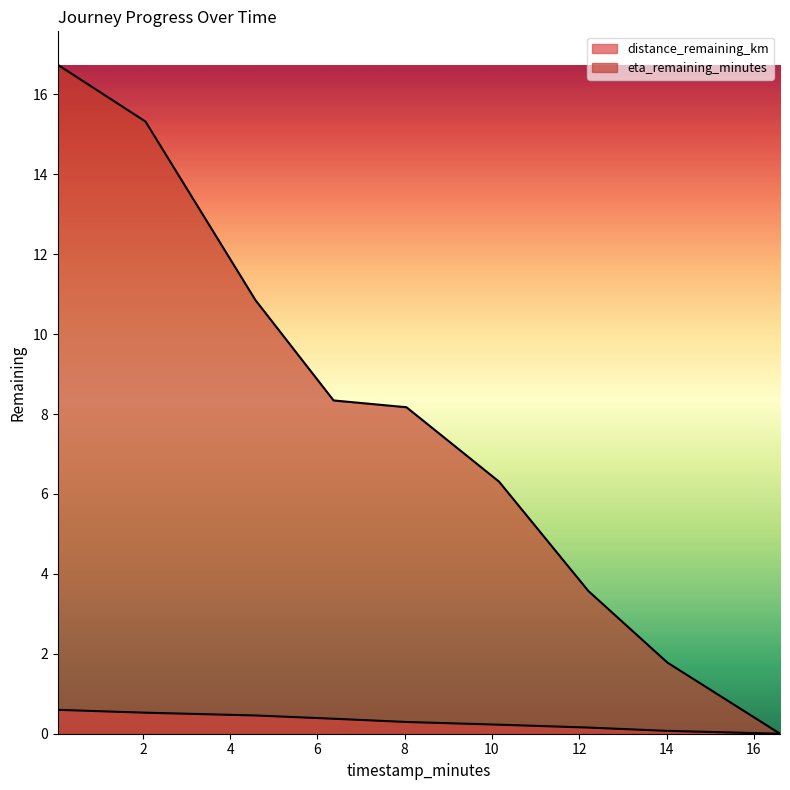

True or false: eta_remaining_minutes and distance_remaining_km intersect in this chart.

False